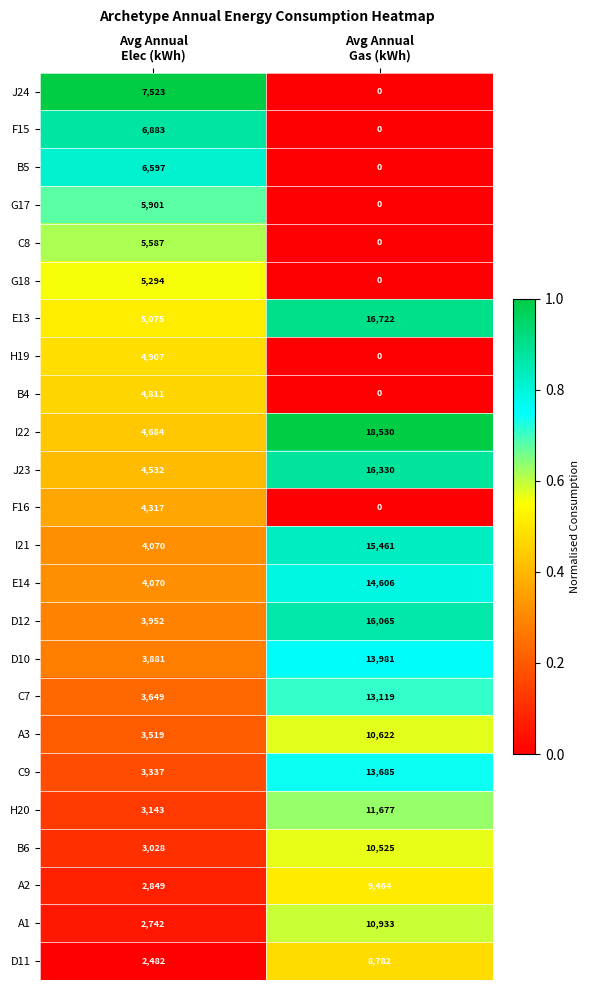

What is the average value of the E14 series?

9338